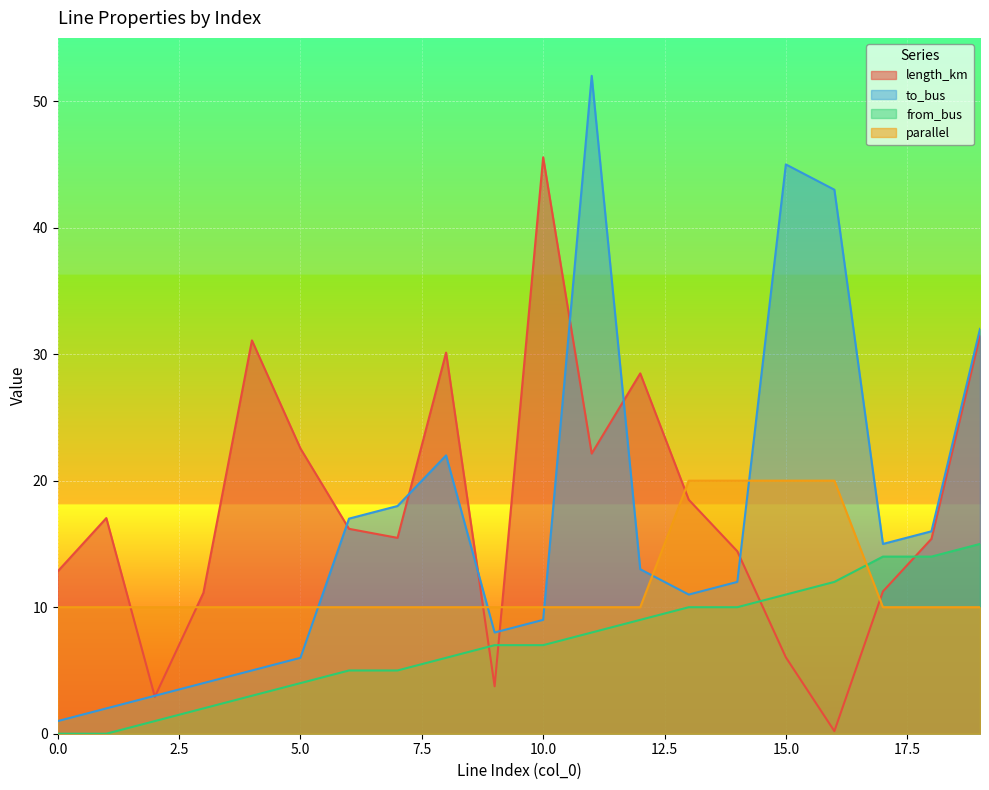

Which series ends up on top after the final intersection of from_bus and length_km?

length_km